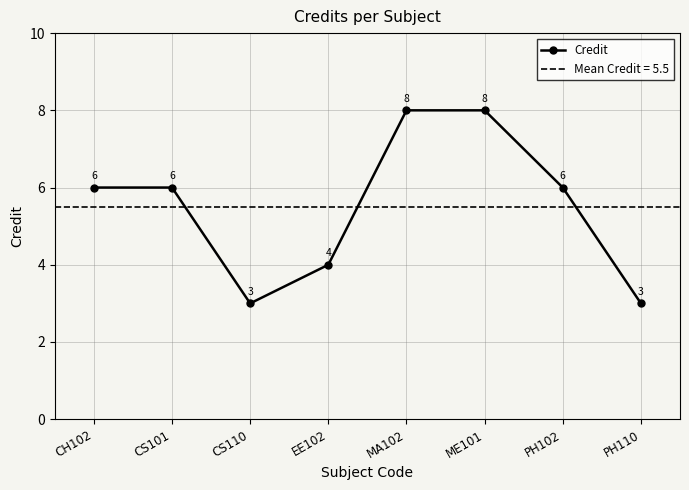

The chart shows a value of 2 at PH102. True or false?

False